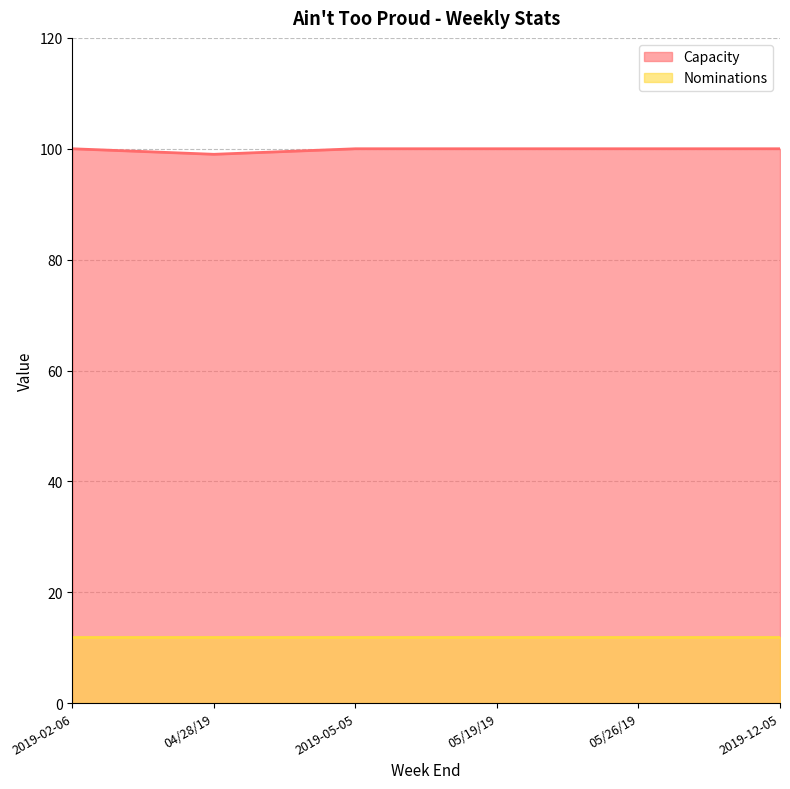

How many points are lower than both their immediate neighbors (excluding endpoints)?

1